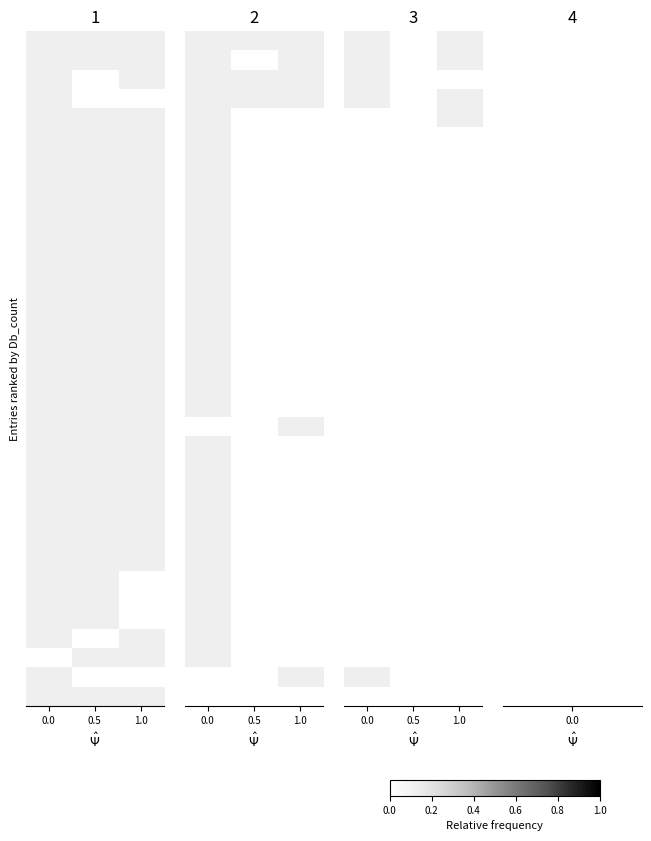

How many series are shown in this chart?

35